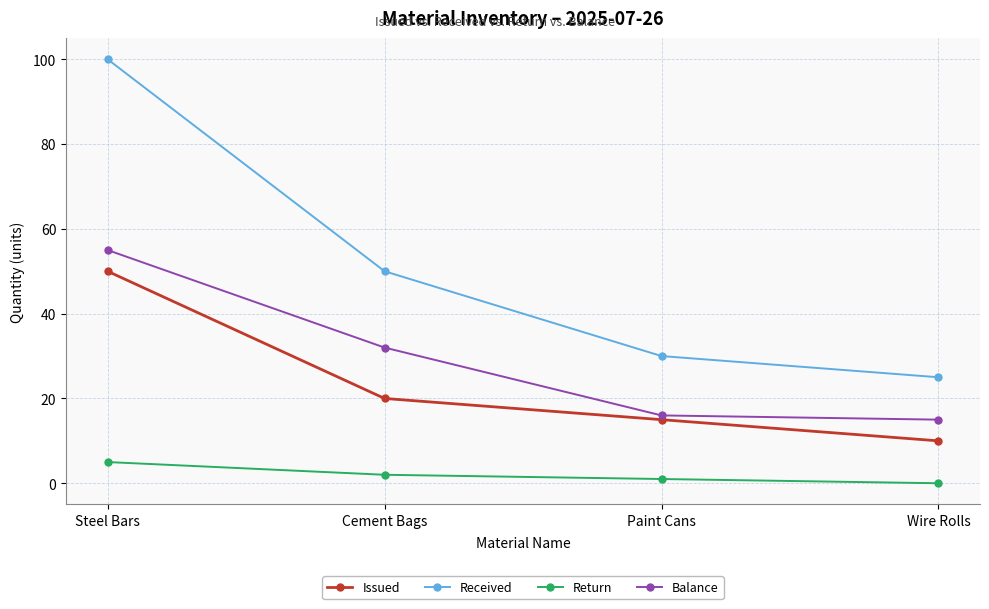

Where is Balance nearest to the value 35?

Cement Bags